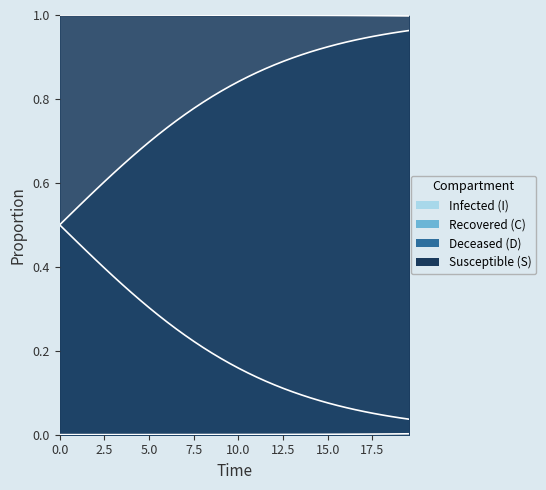

Which series has the widest spread of values?

D